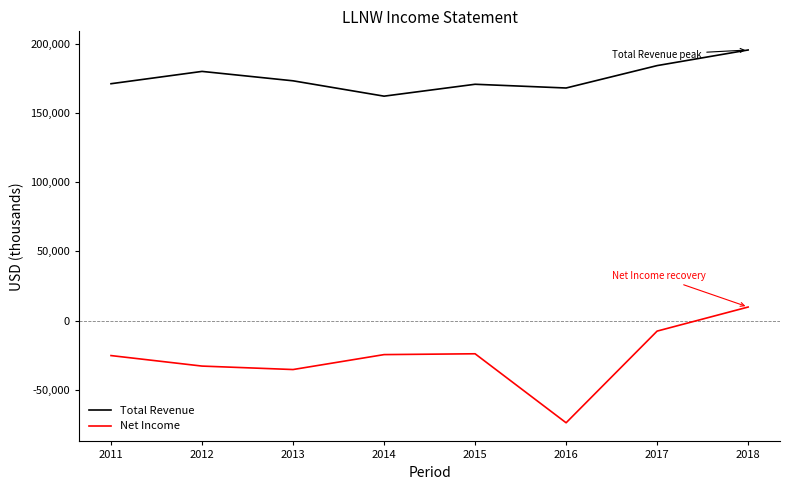

In Net Income, how many points are higher than both neighbors (excluding endpoints)?

1